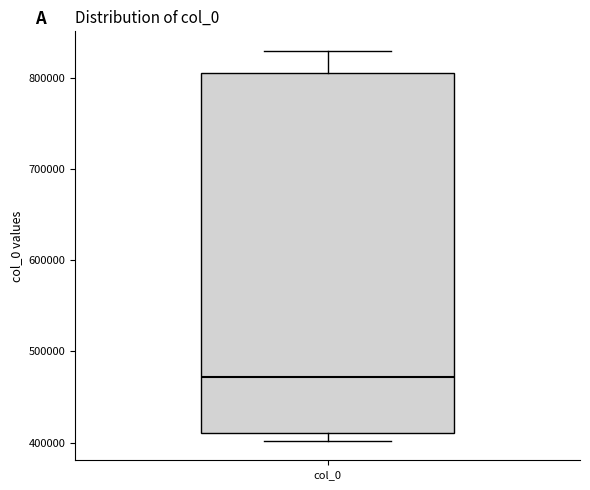

Transcribe this box plot: give where the median line is, the range the box spans, and where the two whiskers end, as read against the y-axis. The values are not printed on the chart, so give them approximately, as read against the axis.

median 470000, box 410000 to 800000, whiskers 400000 to 830000